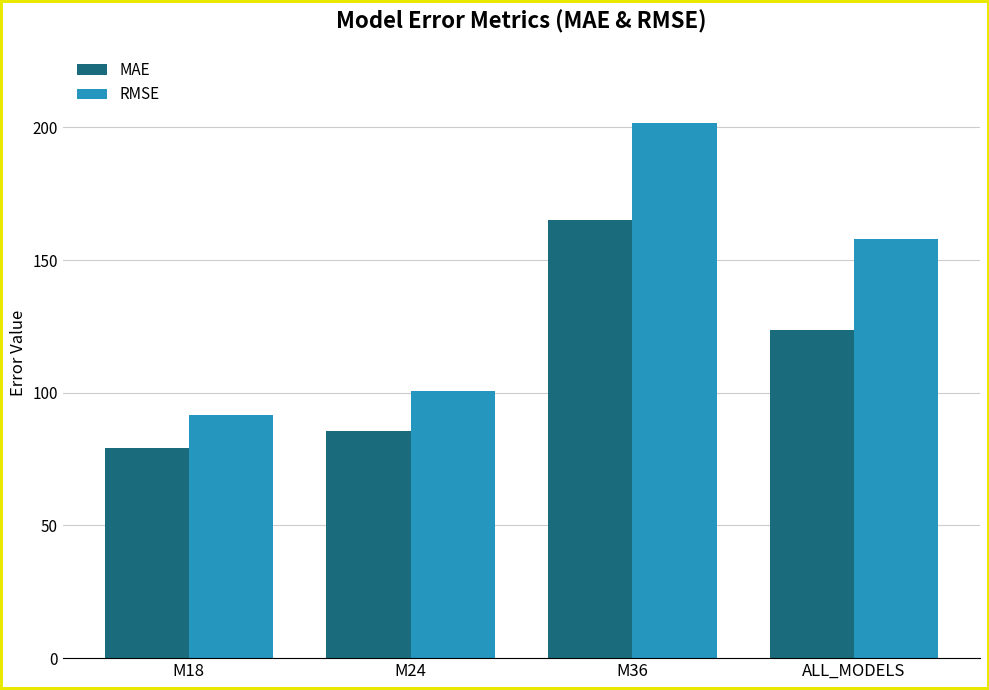

Which category has the highest value across all series?

M36